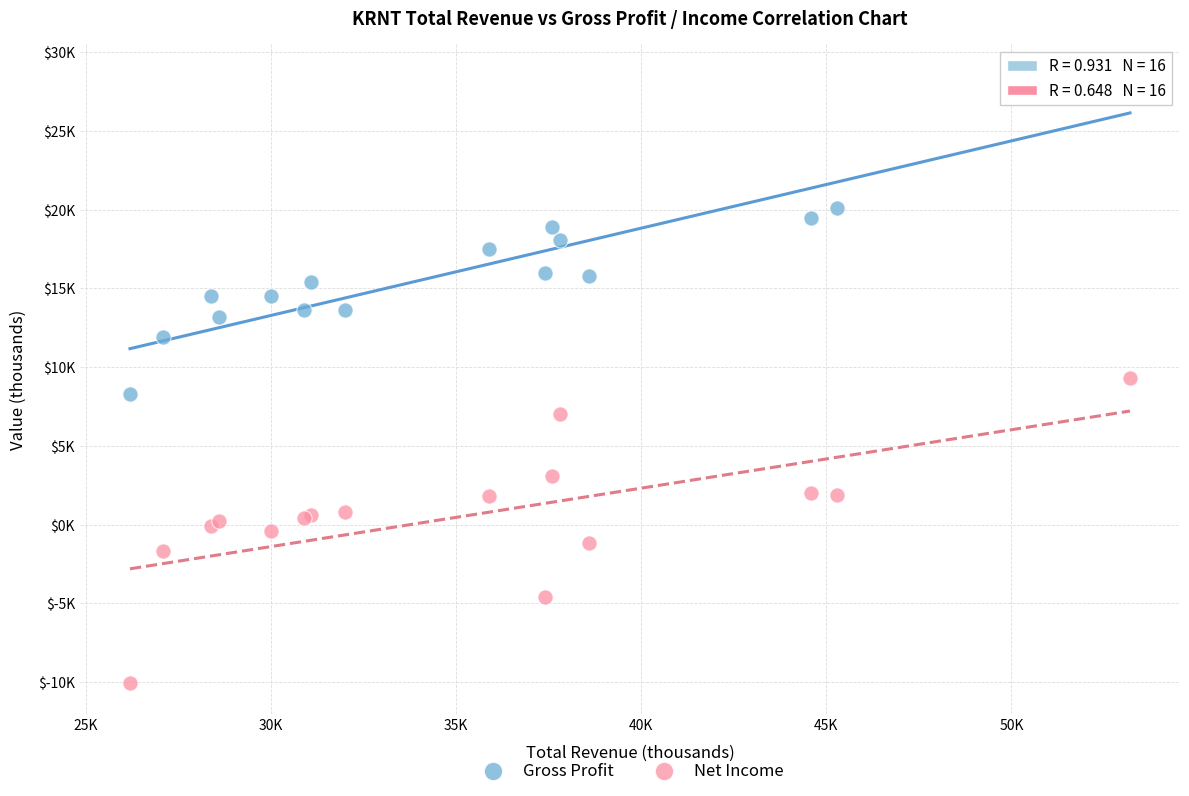

Which series has the largest Y range (max minus min)?

Gross Profit